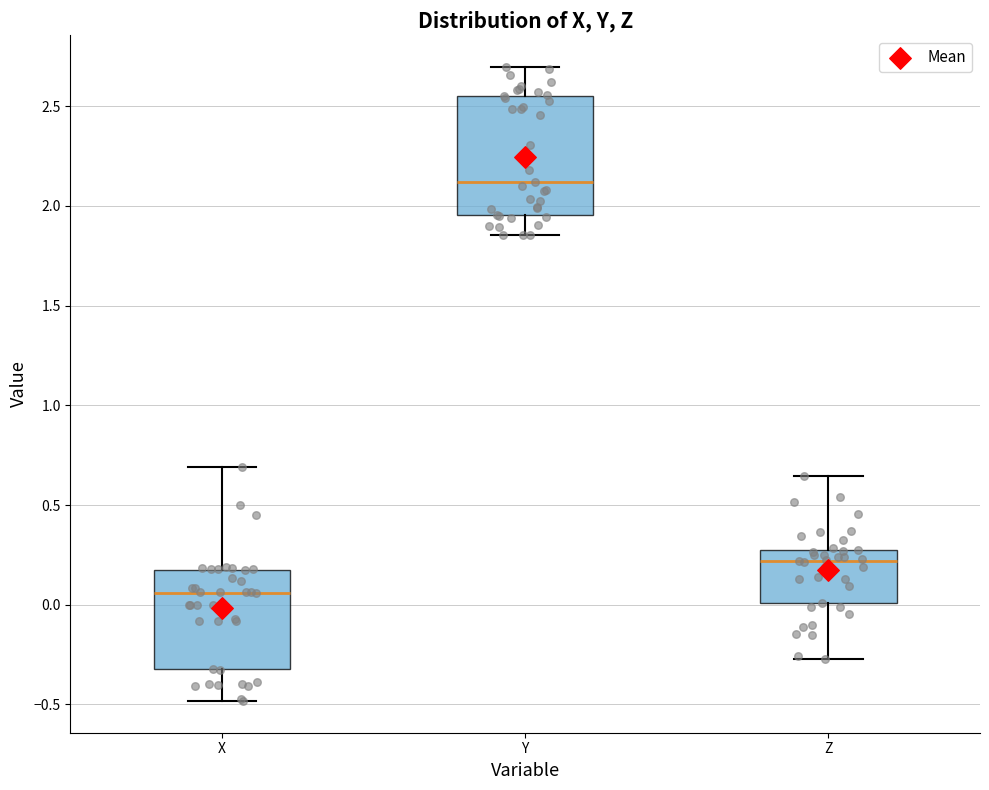

Where is the lower edge of the box for Y on the y-axis? The values are not printed on the chart, so give them approximately, as read against the axis.

1.95